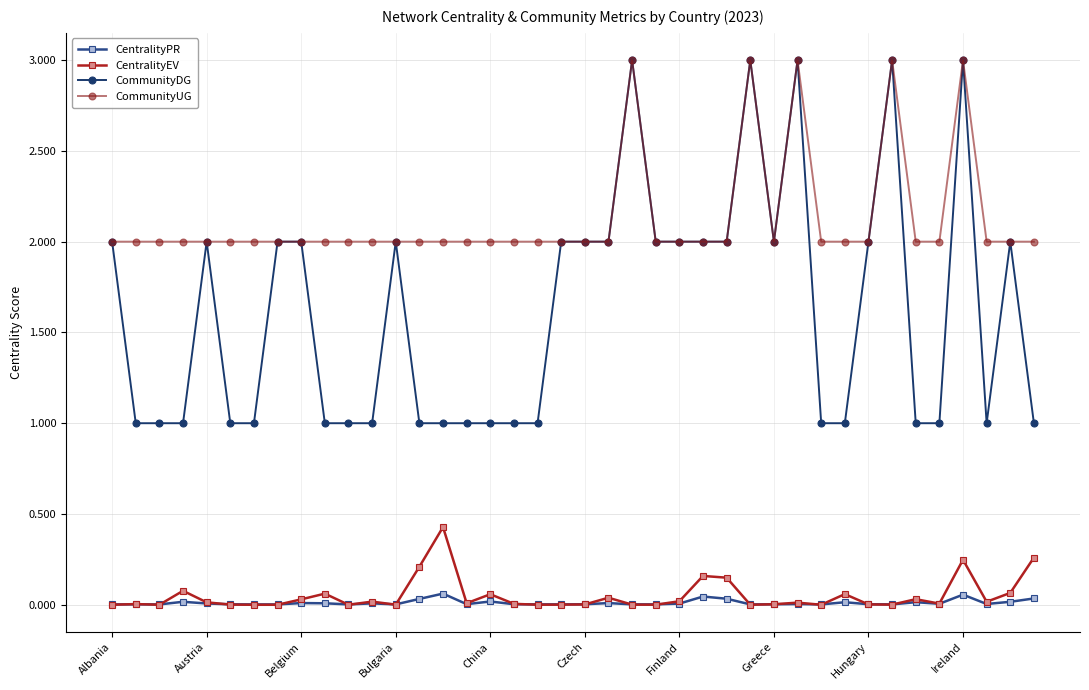

What is the value of the CommunityDG point at the 13th from the left?

2.0